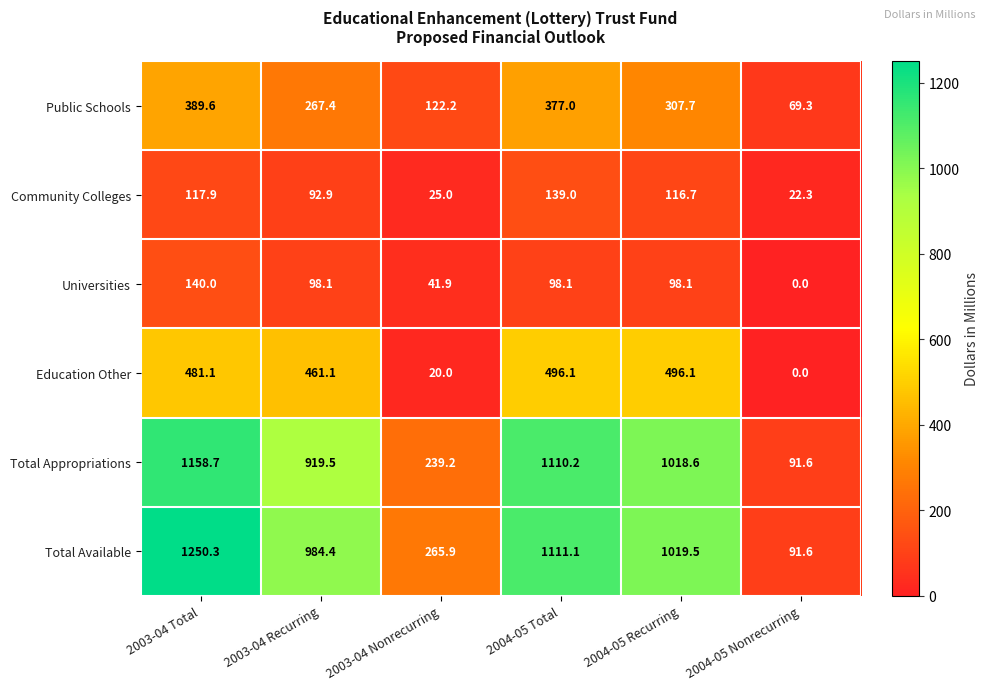

What is the difference between the highest and lowest values at 2004-05 Recurring?

921.4